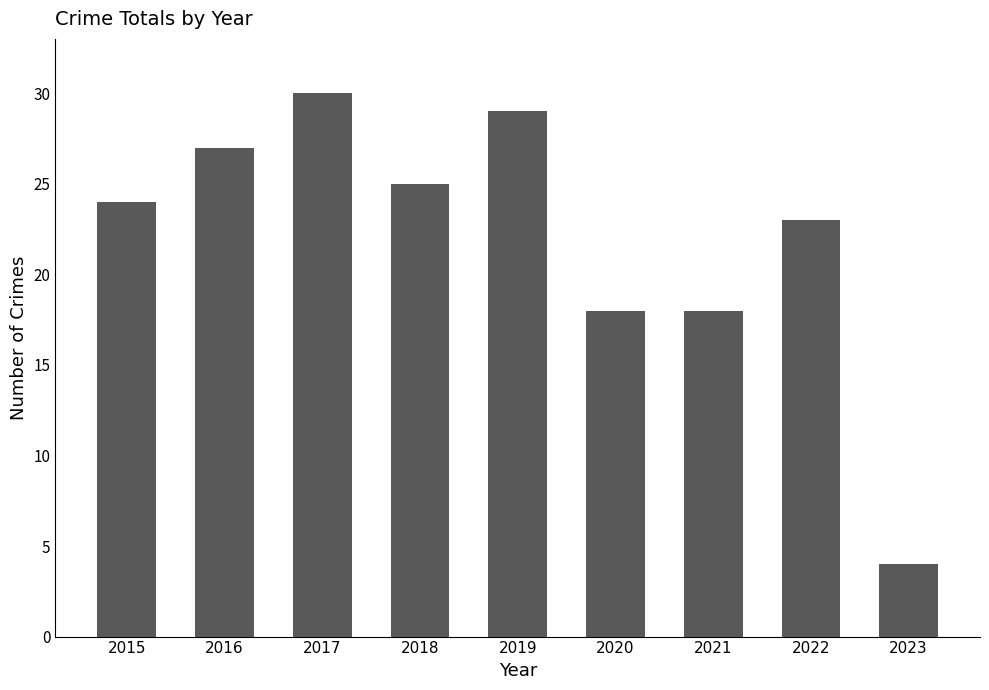

What is the average value?

22